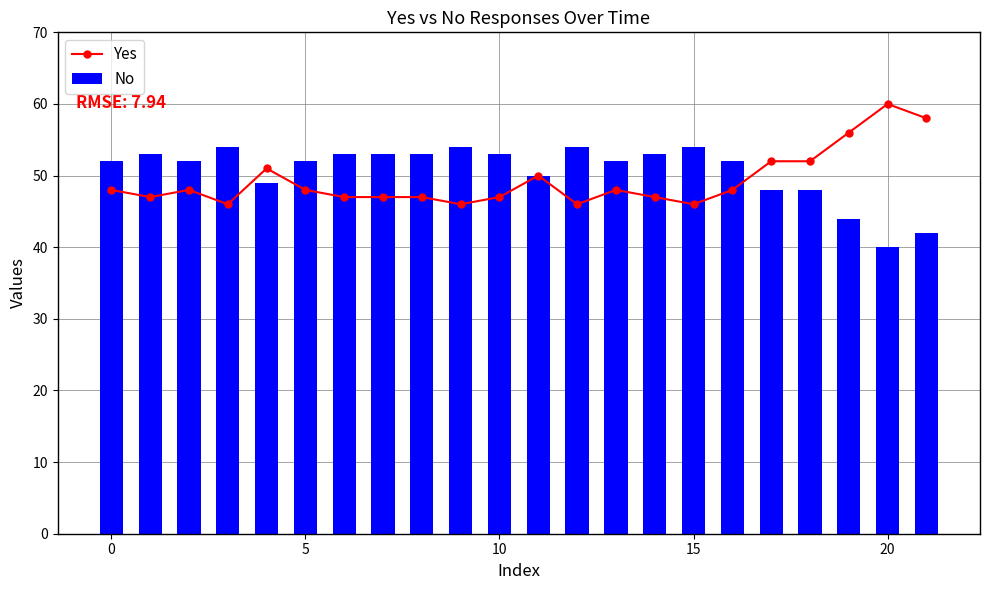

List the series in order of their overall mean, highest first.

No, Yes